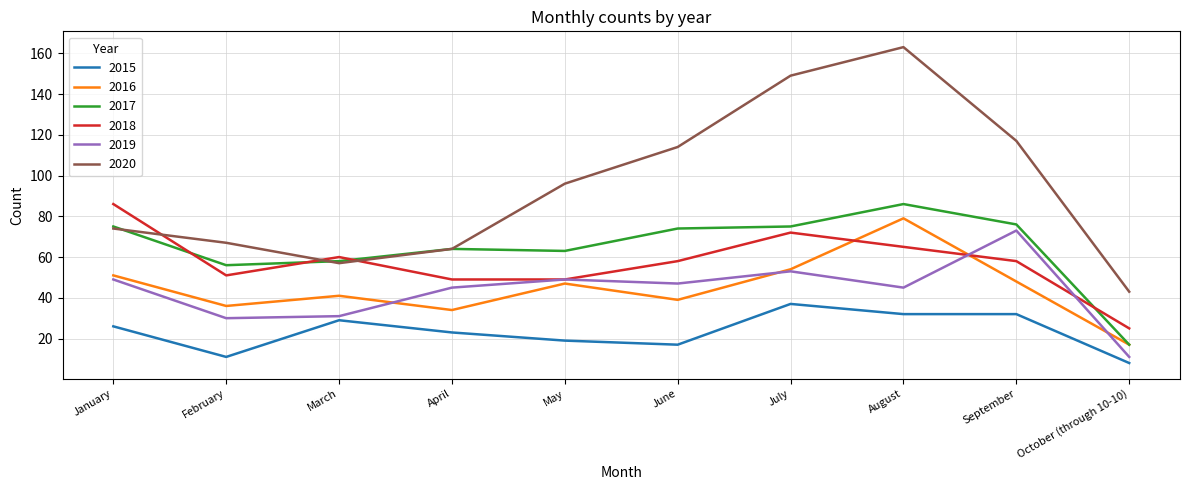

What position from the right is June?

5